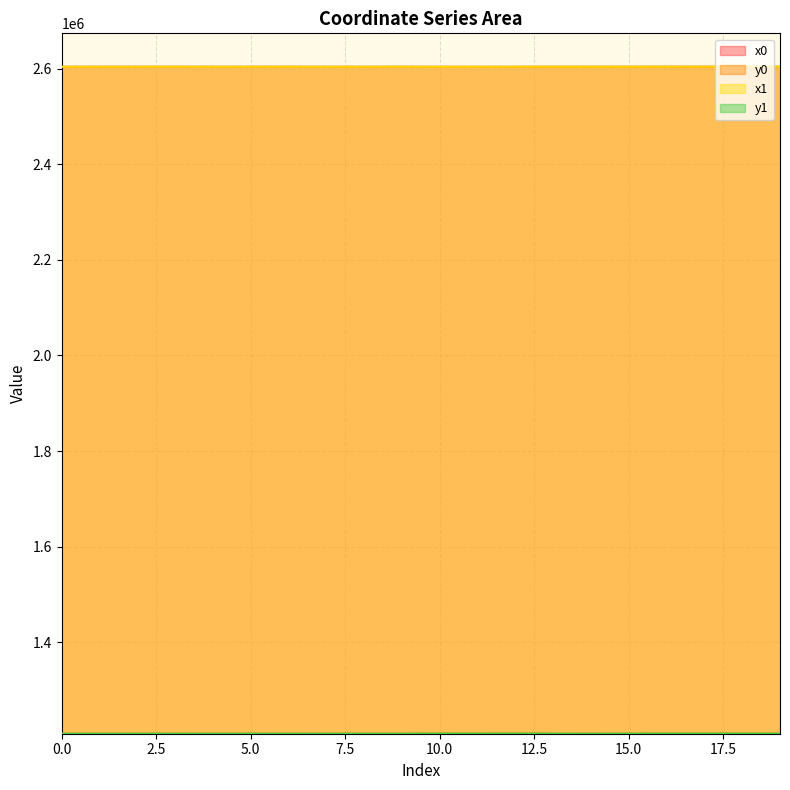

Which series has the widest spread of values?

y0